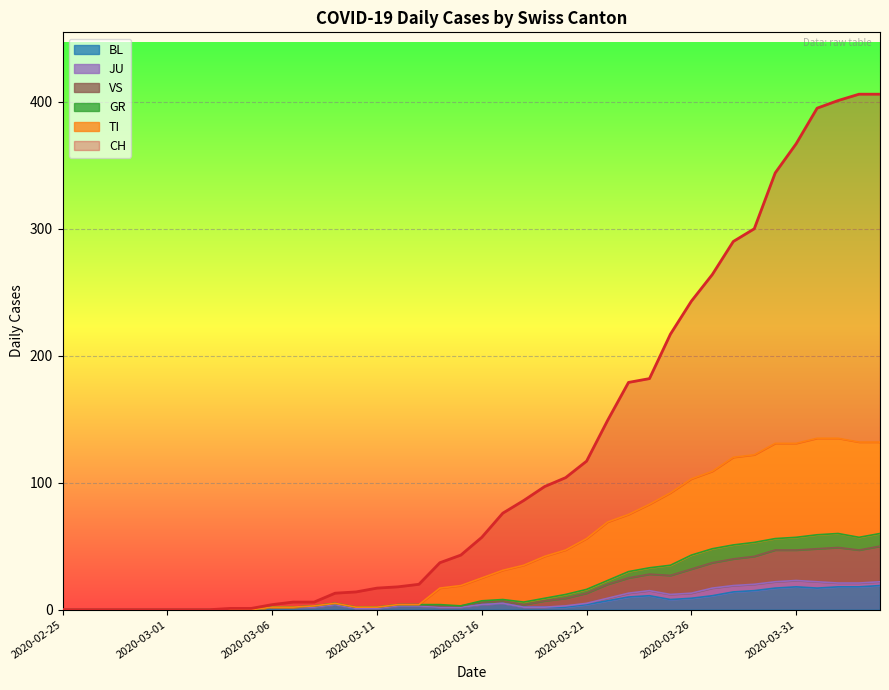

What are all the series names shown in the legend?

BL, JU, VS, GR, TI, CH